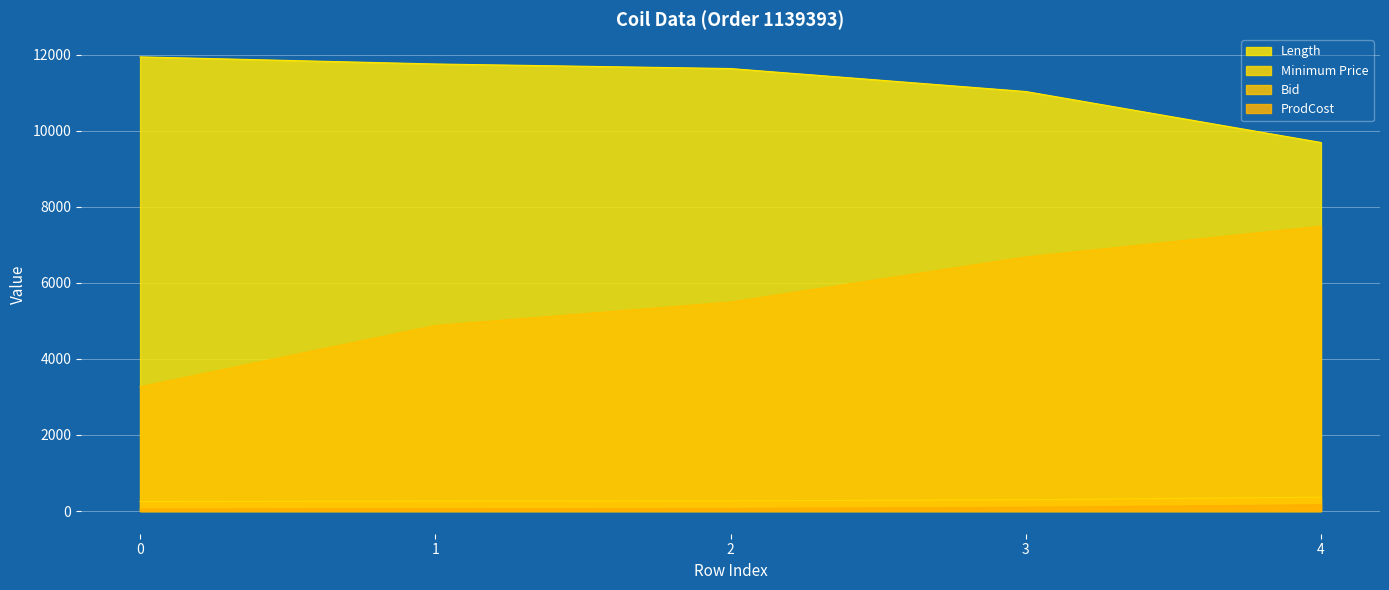

What is the value of the Bid point at the 1st from the left?

3270.0